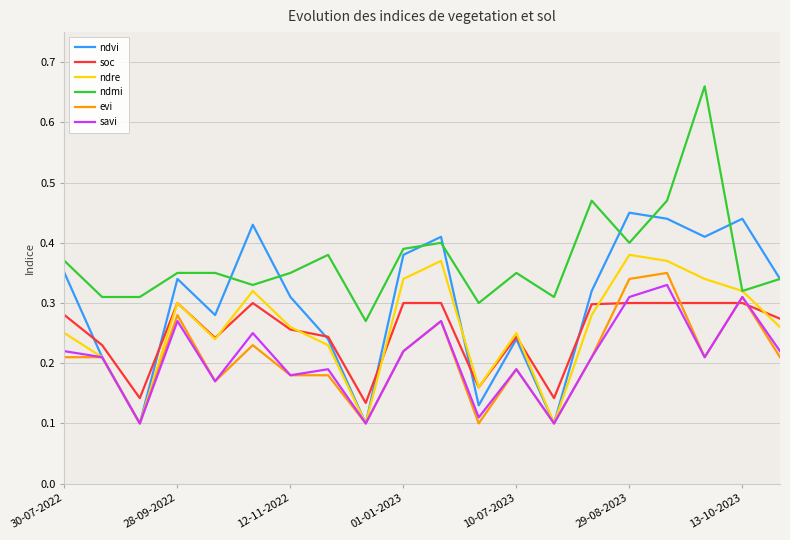

Which series has the largest total across all categories?

ndmi